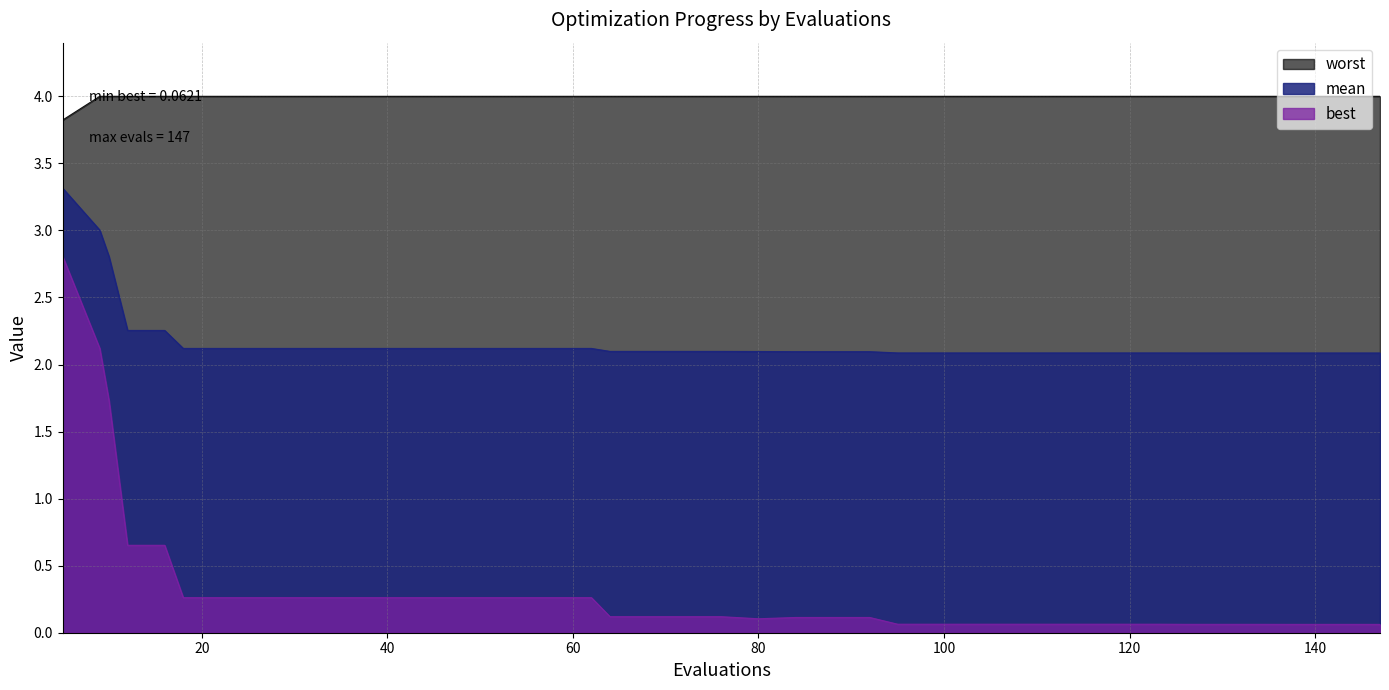

How many lines are shown in the chart?

3